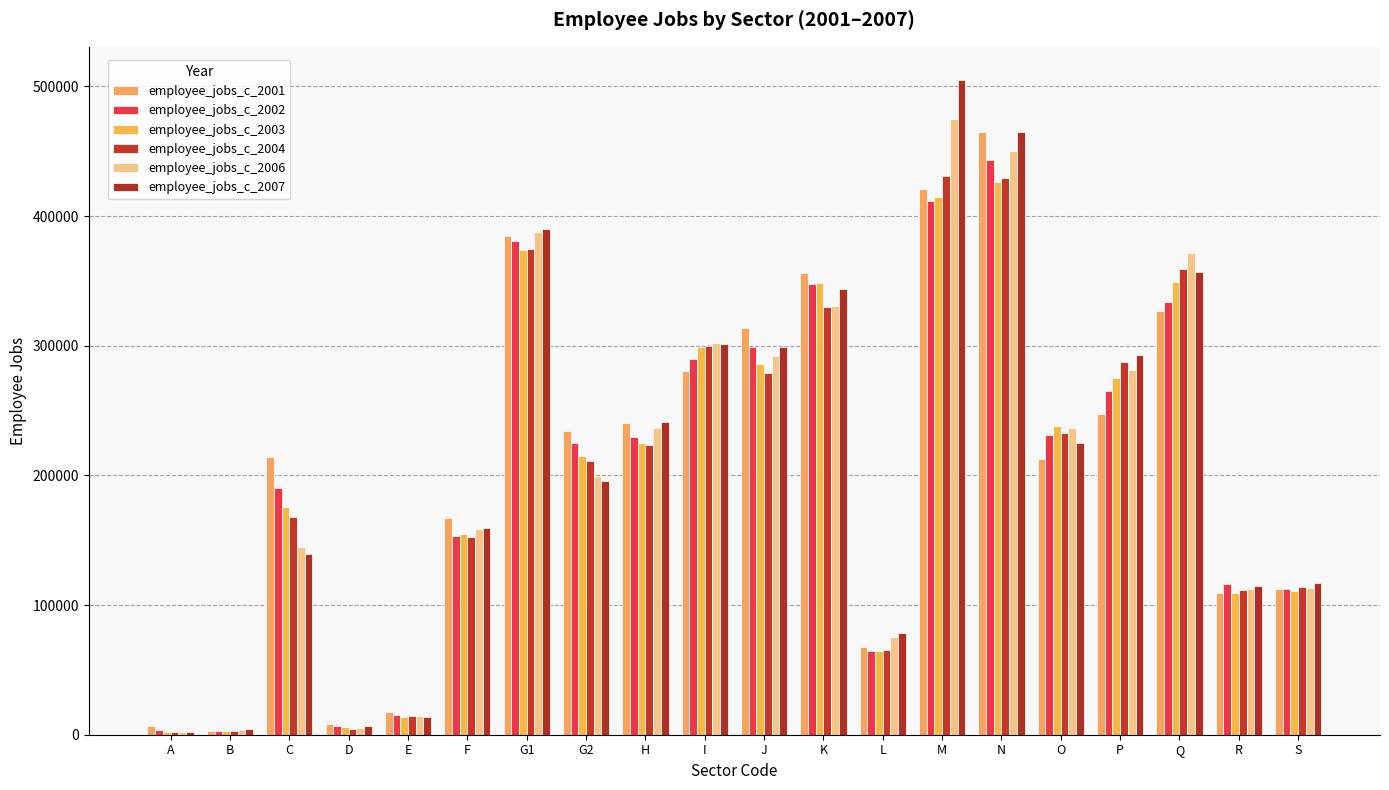

Is the value of employee_jobs_c_2007 at D greater than the value of employee_jobs_c_2001 at G2?

No